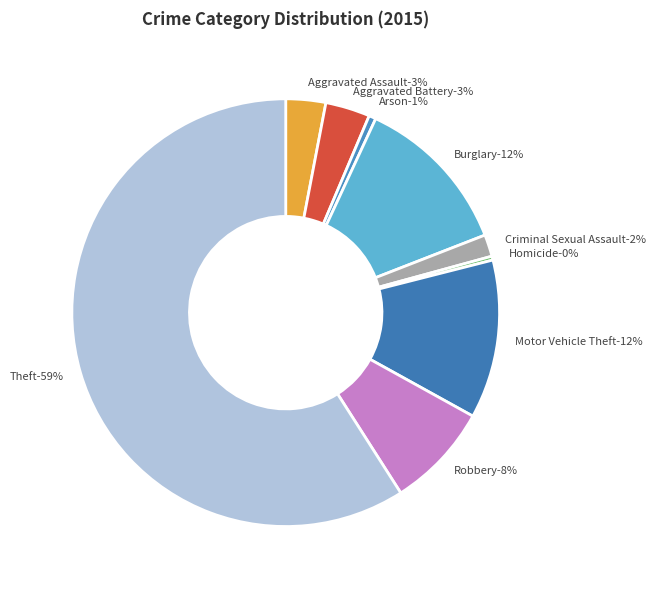

How much of the chart is everything except Aggravated Assault?

97.0%